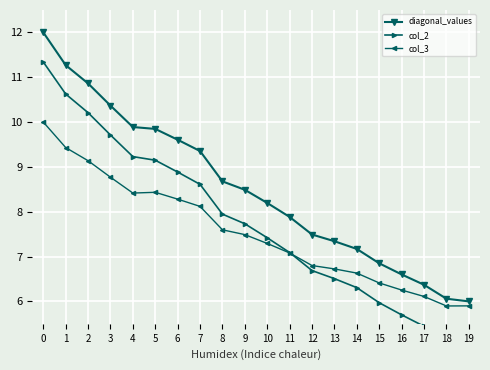

What is the value of the diagonal_values point at the 18th from the left?

6.4